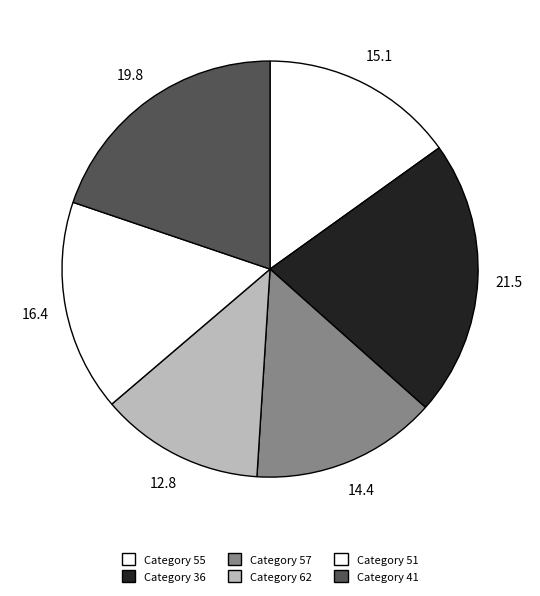

What is the smallest slice in the pie chart?

62